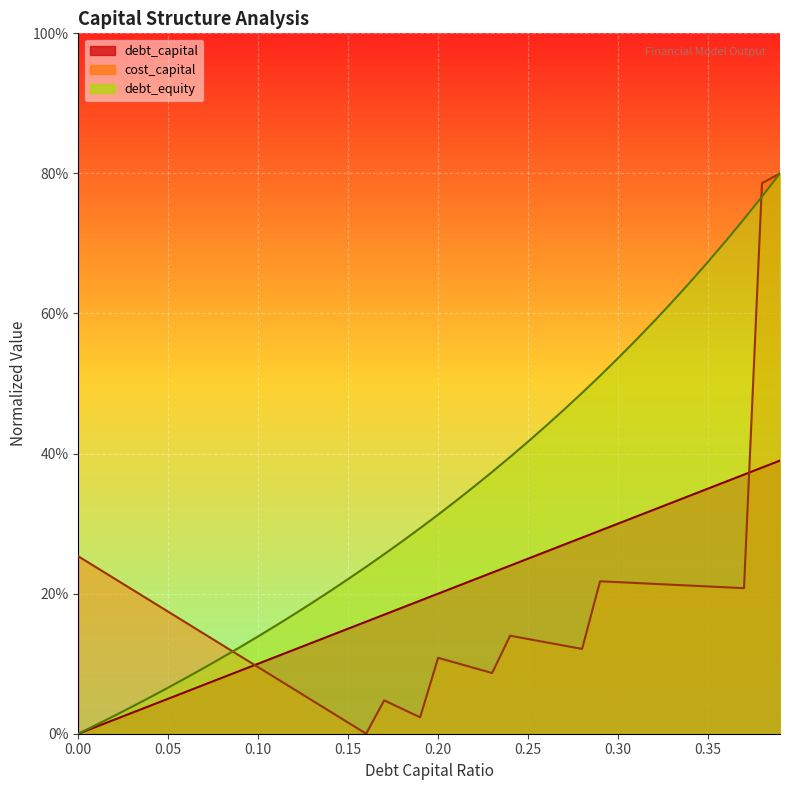

How many positive values does the debt_equity series have?

39